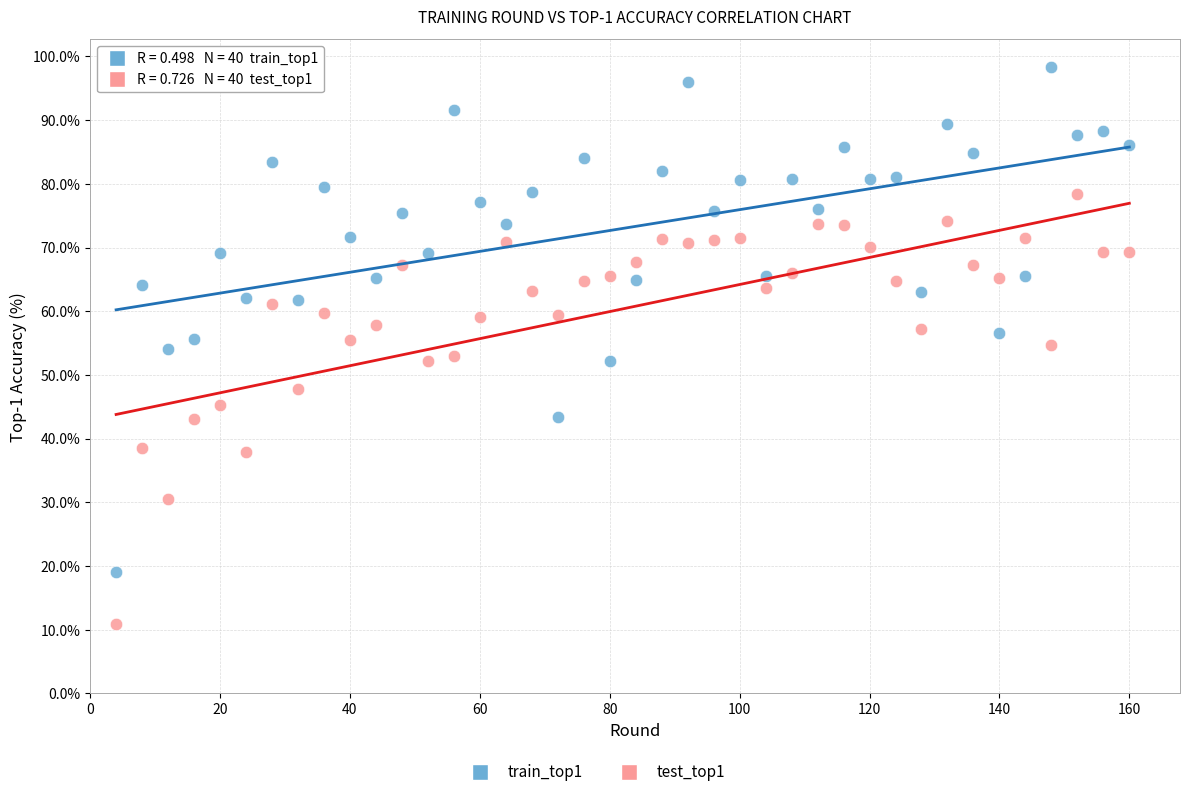

Which series reaches the maximum Y coordinate?

train_top1